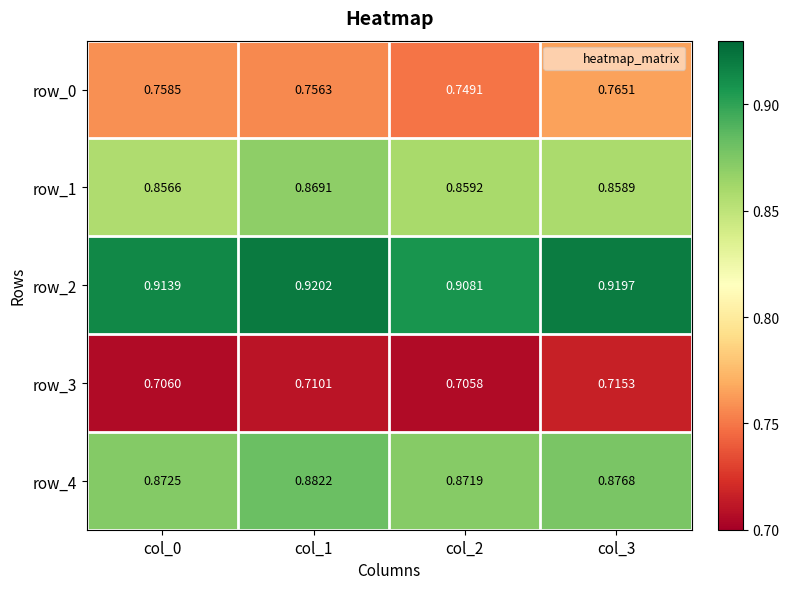

Is the value of row_3 at col_2 greater than the value of row_2 at col_0?

No